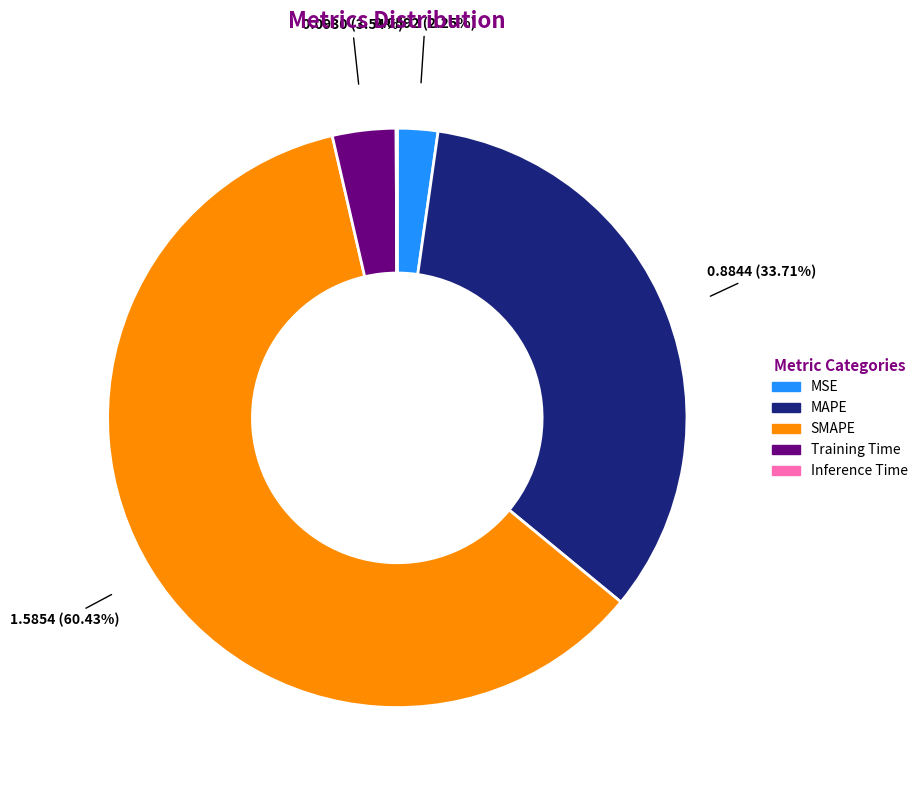

Which category has the biggest portion of the pie?

SMAPE